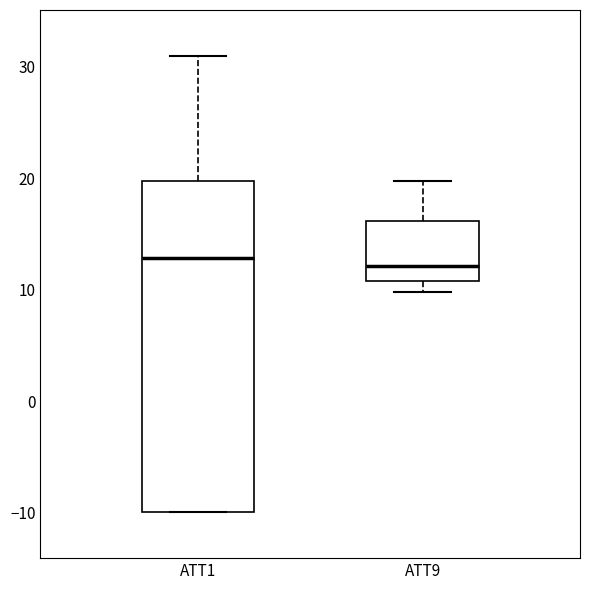

Where is the lower edge of the box for ATT1 on the y-axis? The values are not printed on the chart, so give them approximately, as read against the axis.

-10